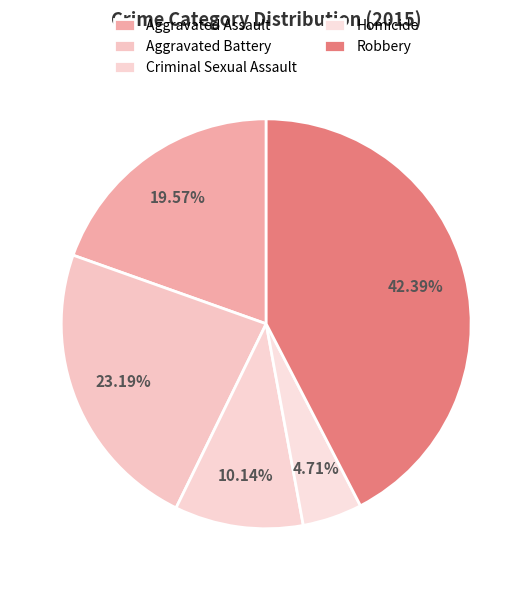

Does any single category account for the majority?

No